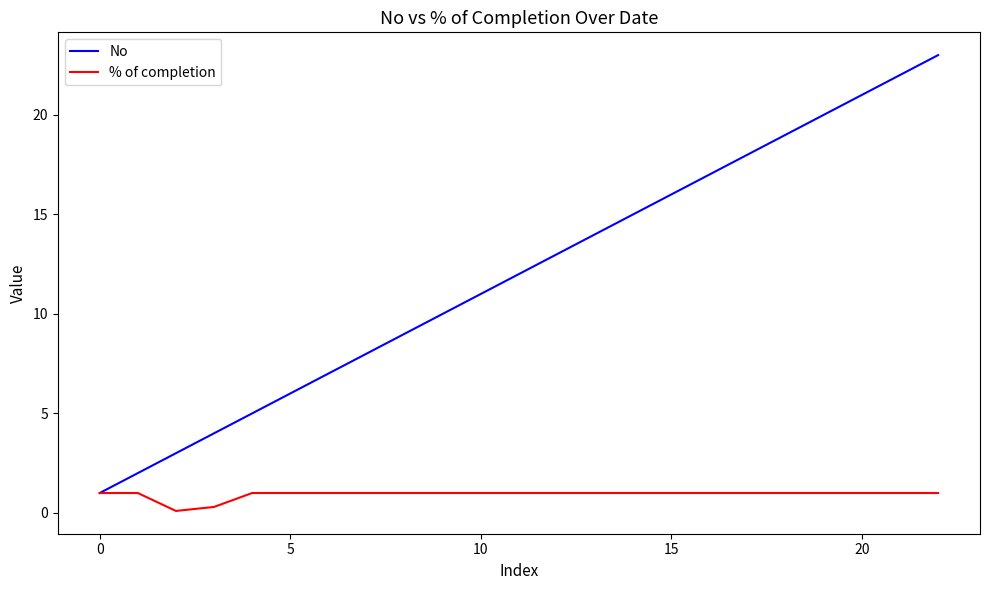

Which series has the widest spread of values?

No